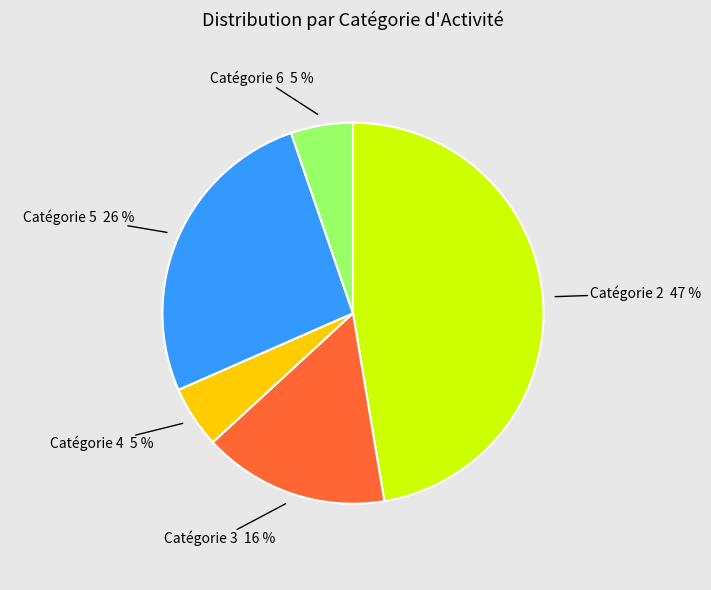

To the nearest percent, what is the average slice percentage?

20%